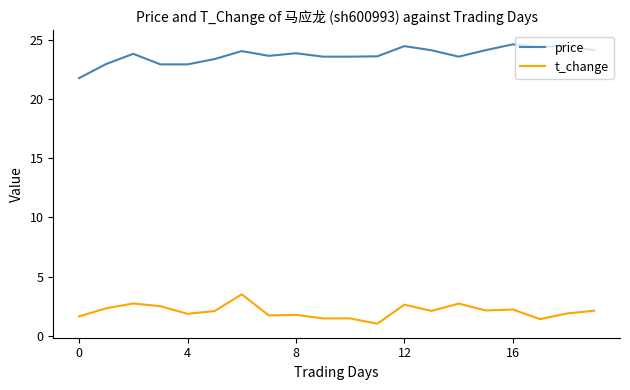

Which series has the largest range (max minus min)?

price